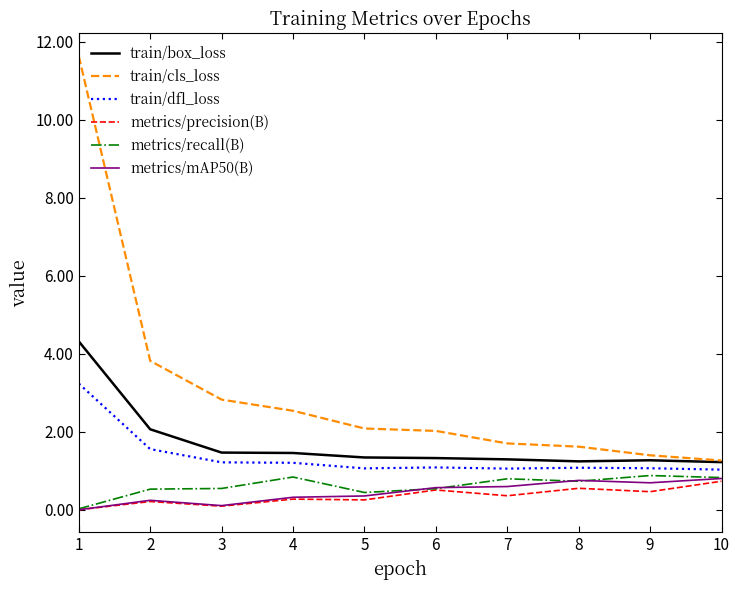

True or false: metrics/mAP50(B) and train/dfl_loss intersect in this chart.

False